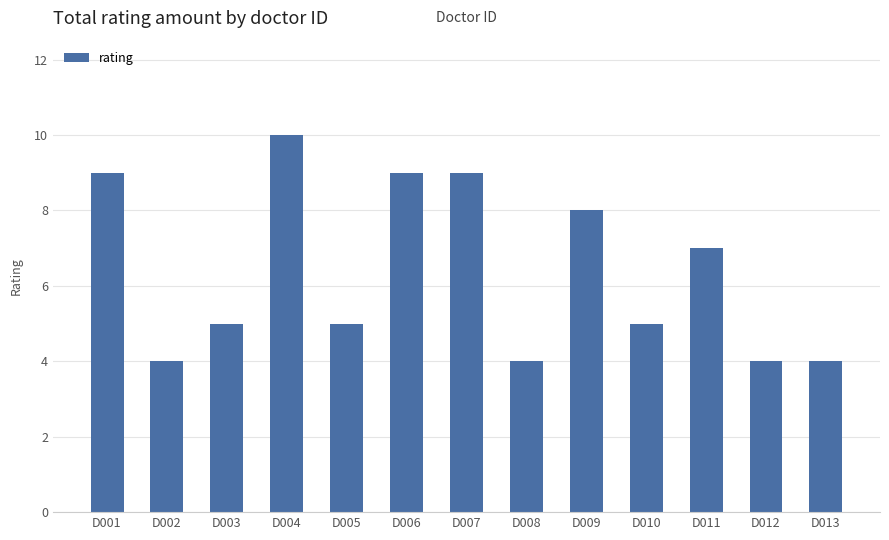

Between D004 and D010, which is larger?

D004